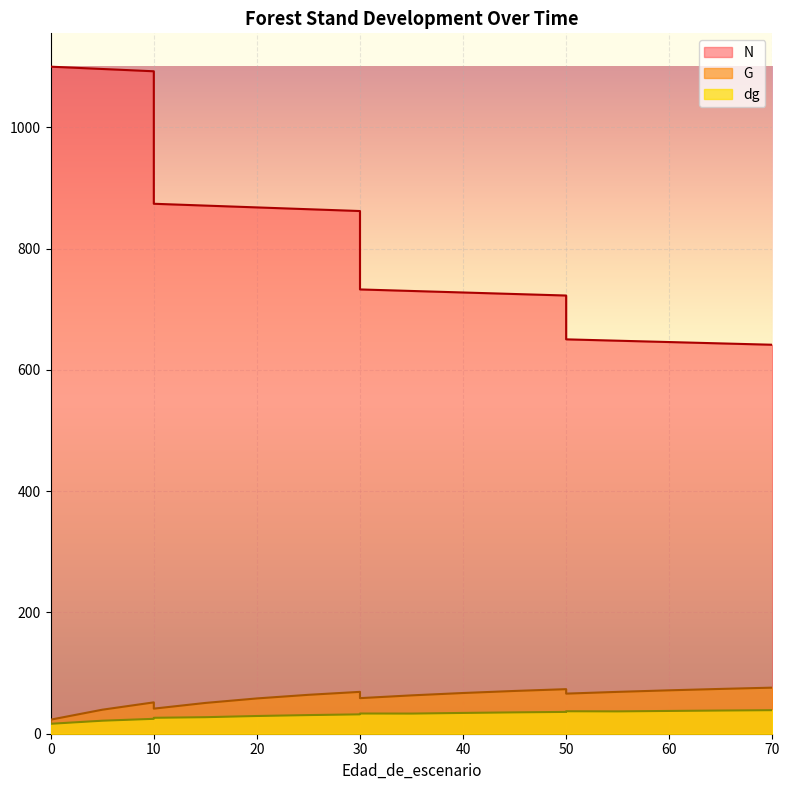

What is the approximate value of N at 60?

645.9